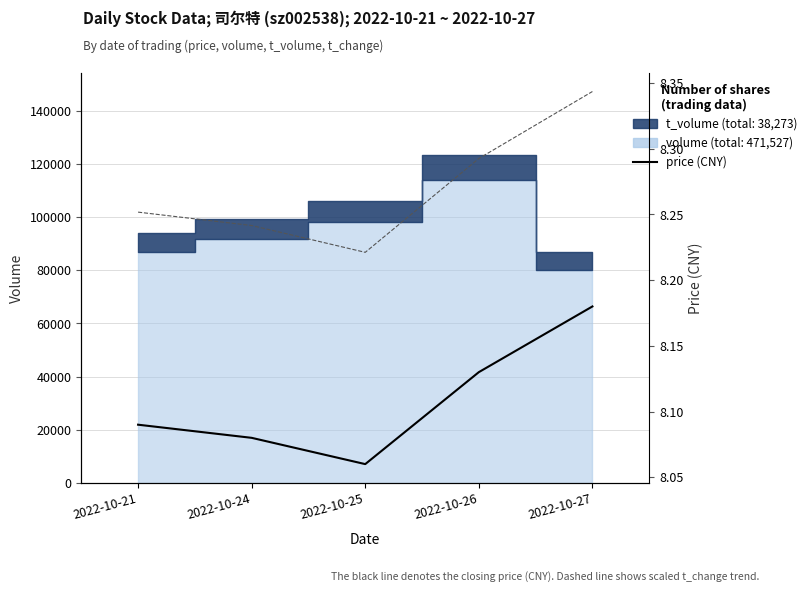

Is it true that t_change (scaled) equals 8.3 at 2022-10-26?

True